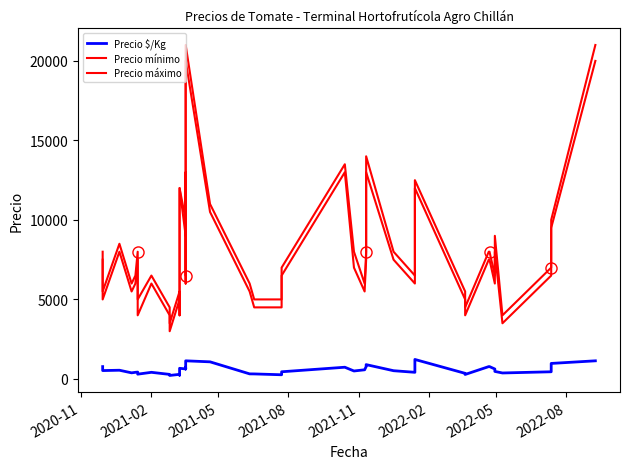

Which series has the widest spread of values?

Precio máximo